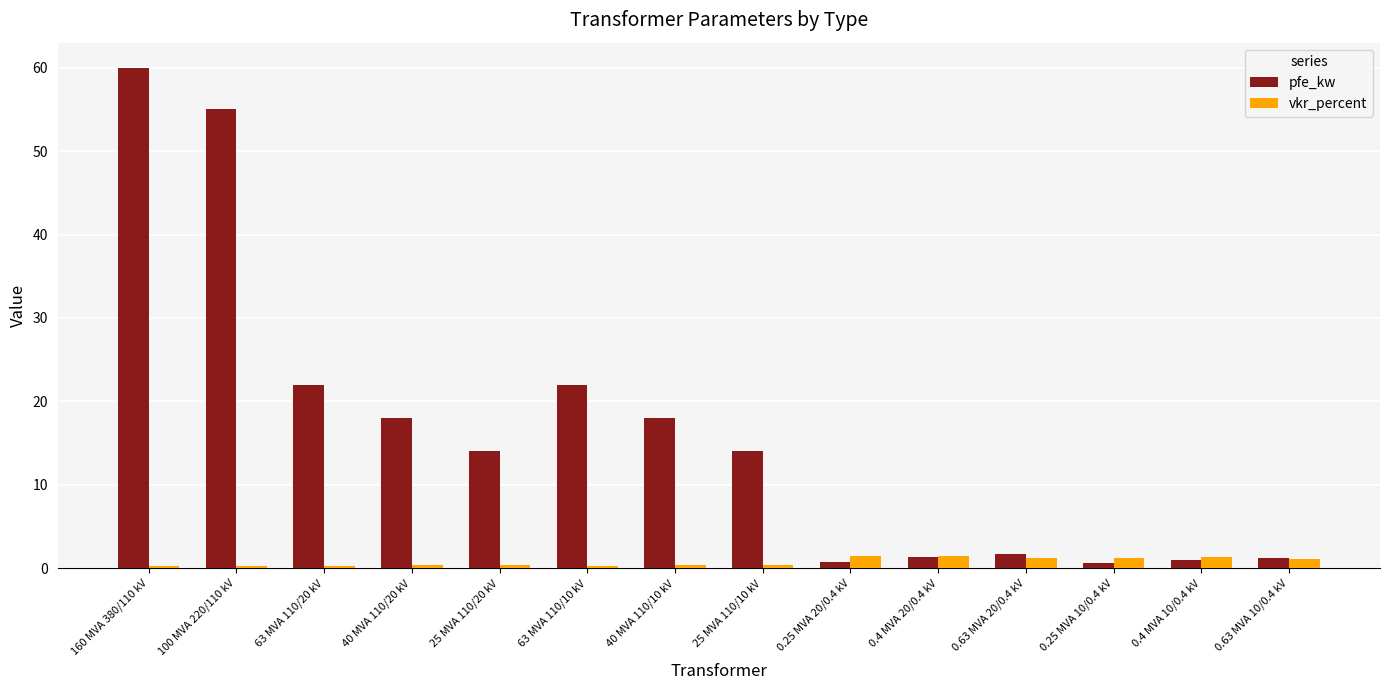

At 63 MVA 110/20 kV, list the series in order from largest to smallest.

pfe_kw, vkr_percent